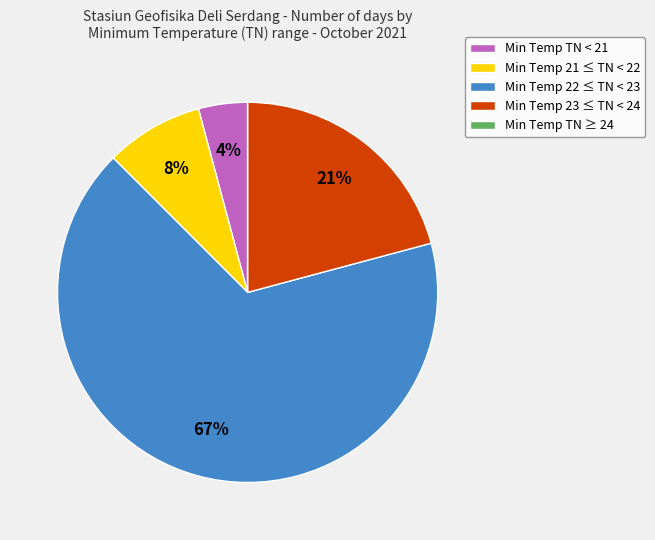

To the nearest percent, what is the average slice percentage?

20%